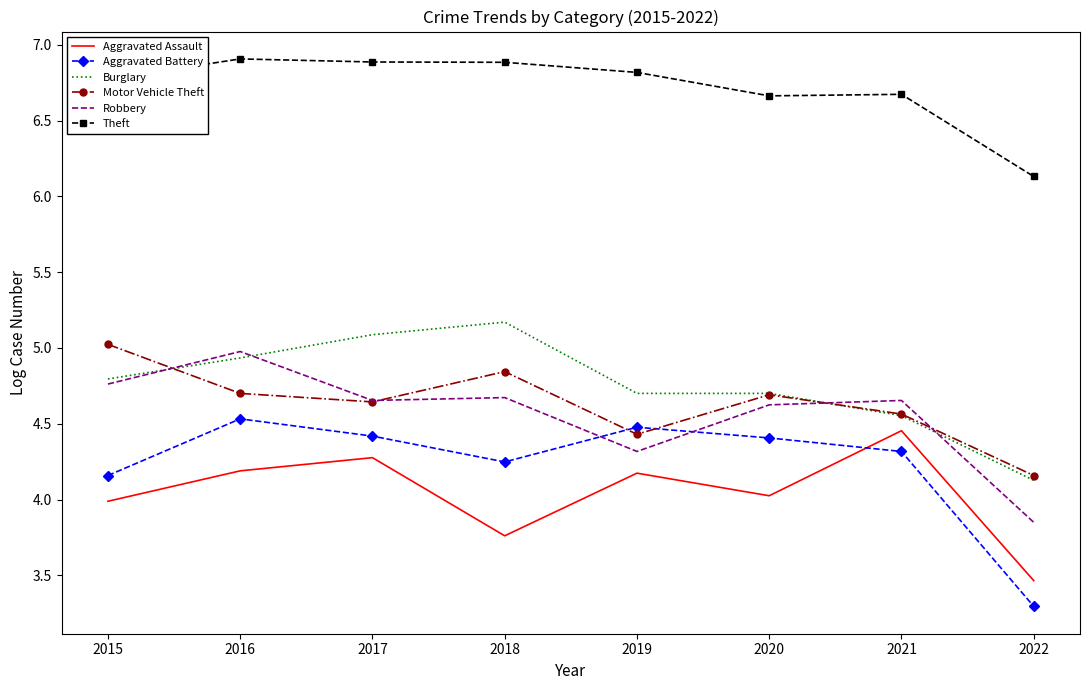

How many interior local peaks does the Aggravated Battery series have?

2